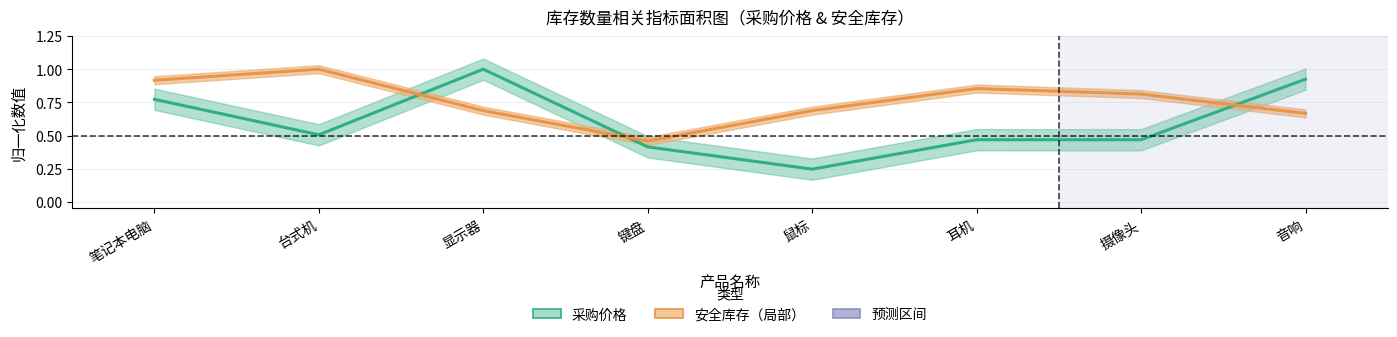

Reading left to right, extract all data points from this chart.

采购价格: 0.8	0.5	1.0	0.4	0.2	0.5	0.5	0.9
安全库存: 0.9	1.0	0.7	0.5	0.7	0.9	0.8	0.7